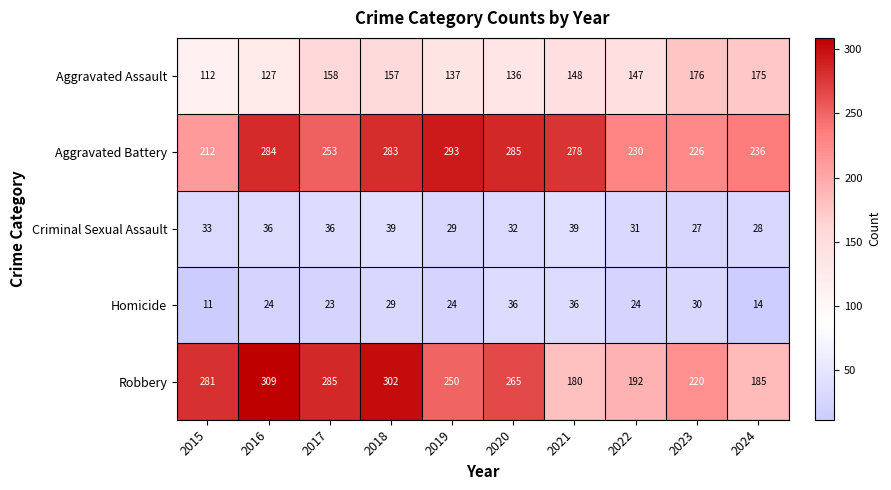

At which category is the sum across all series the highest?

2018